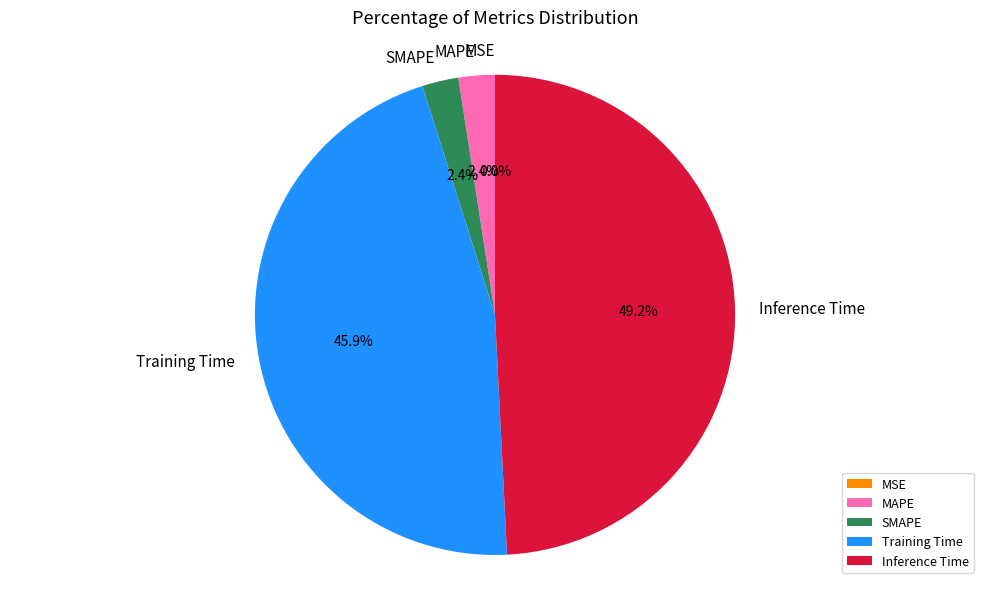

Is it true that Training Time is 38% of the pie?

False